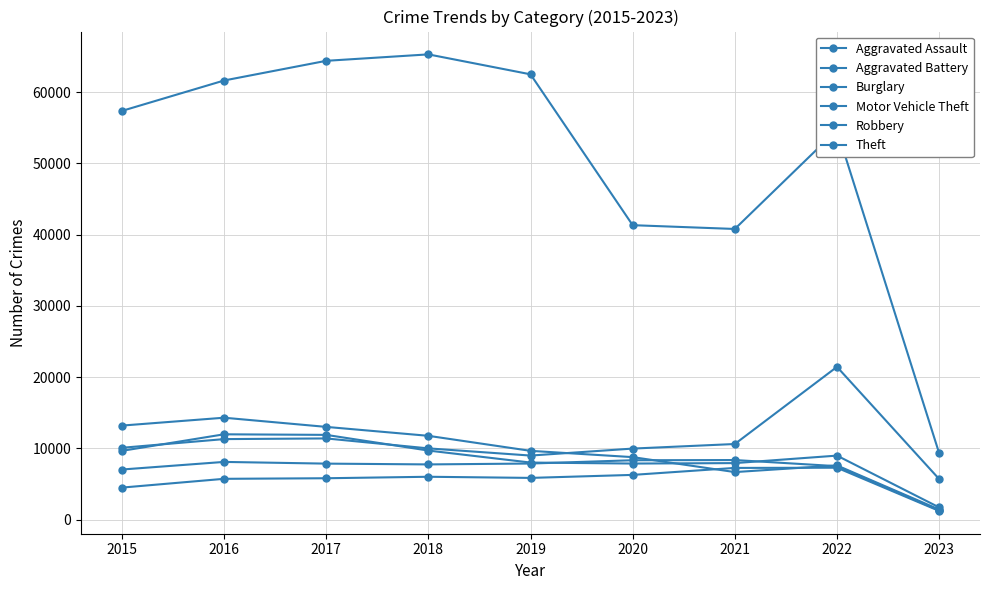

How many lines are shown in the chart?

6